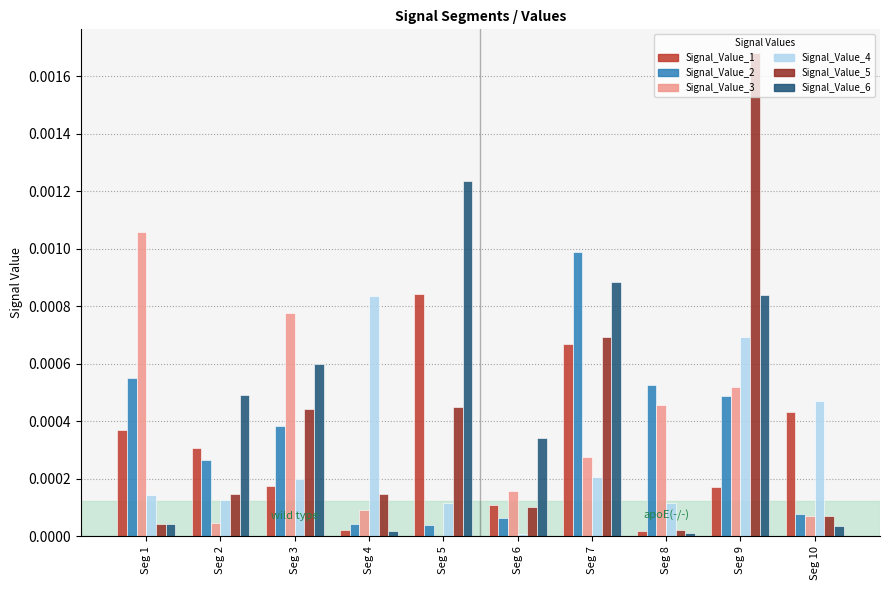

Which series changed the most between Seg 2 and Seg 7?

Signal_Value_2